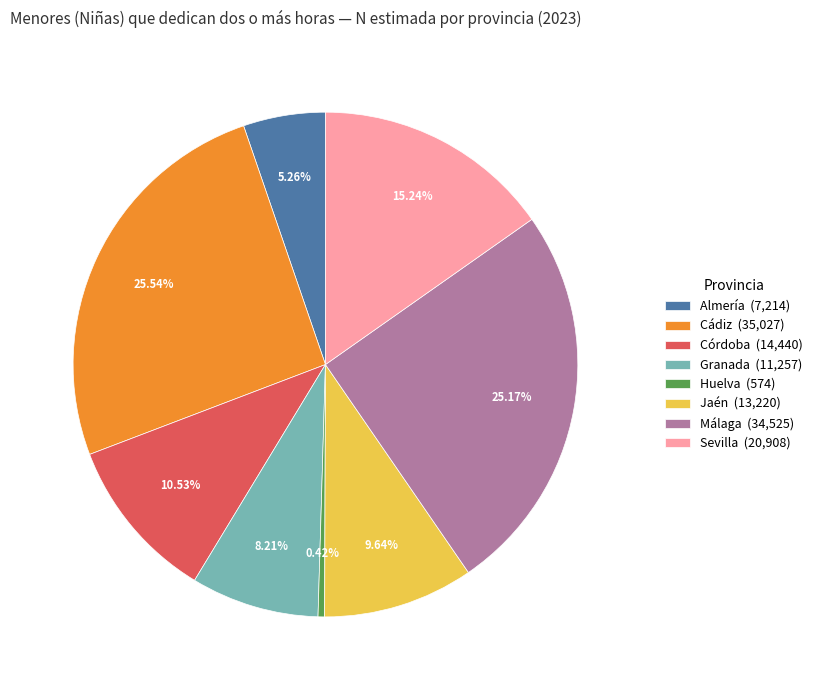

To the nearest percent, what is the average slice percentage?

12%